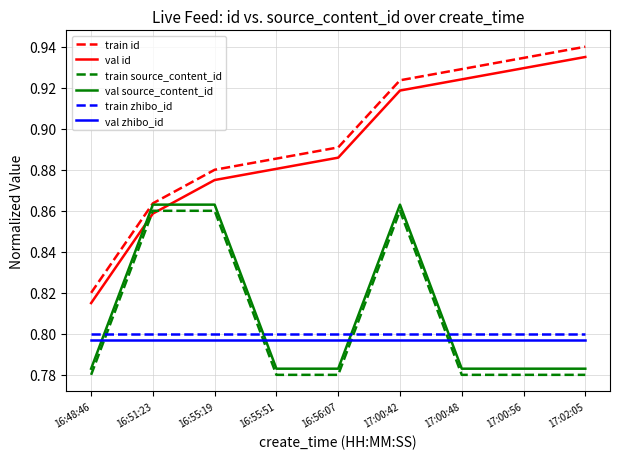

The val source_content_id series shows 0.3 at 17:00:56. True or false?

False